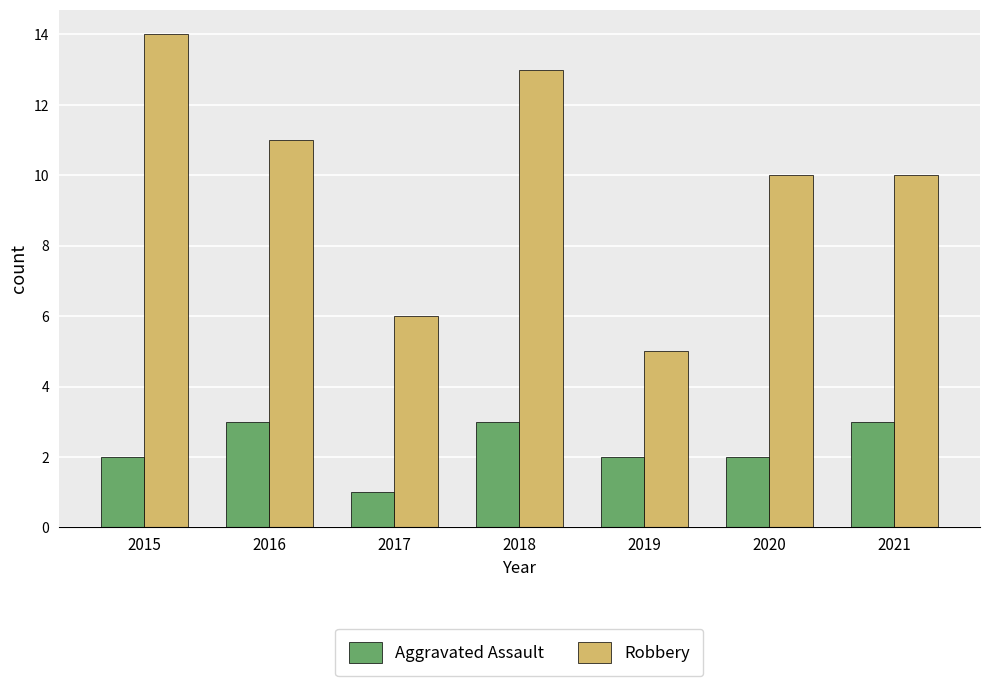

At which category does the chart reach its minimum across all series?

2017